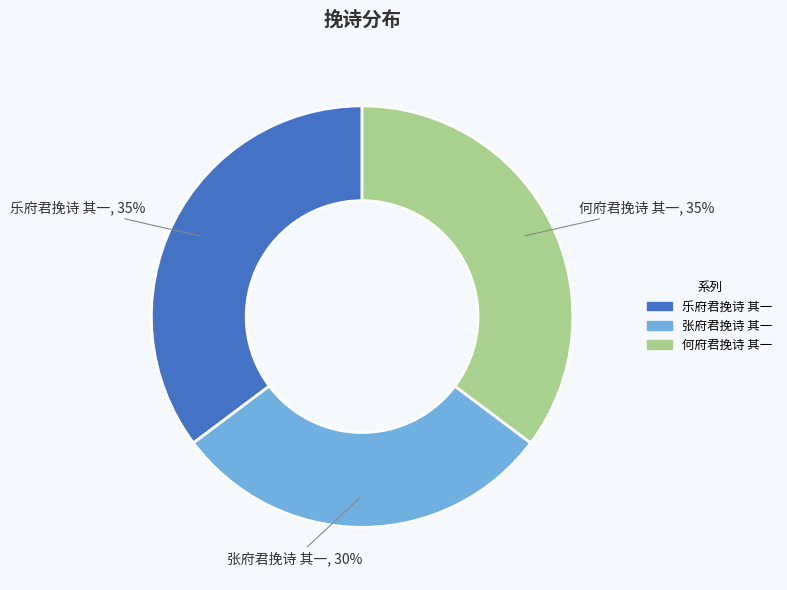

Is there a majority slice in this chart?

No